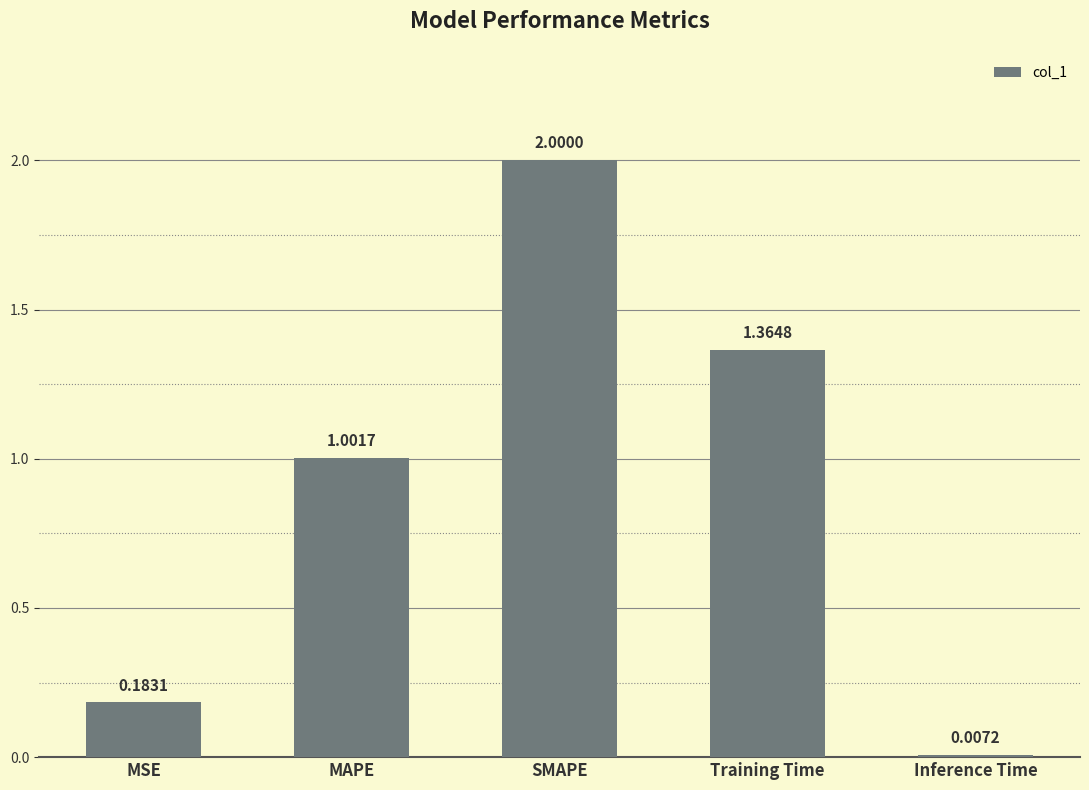

How many bars are there in total?

5